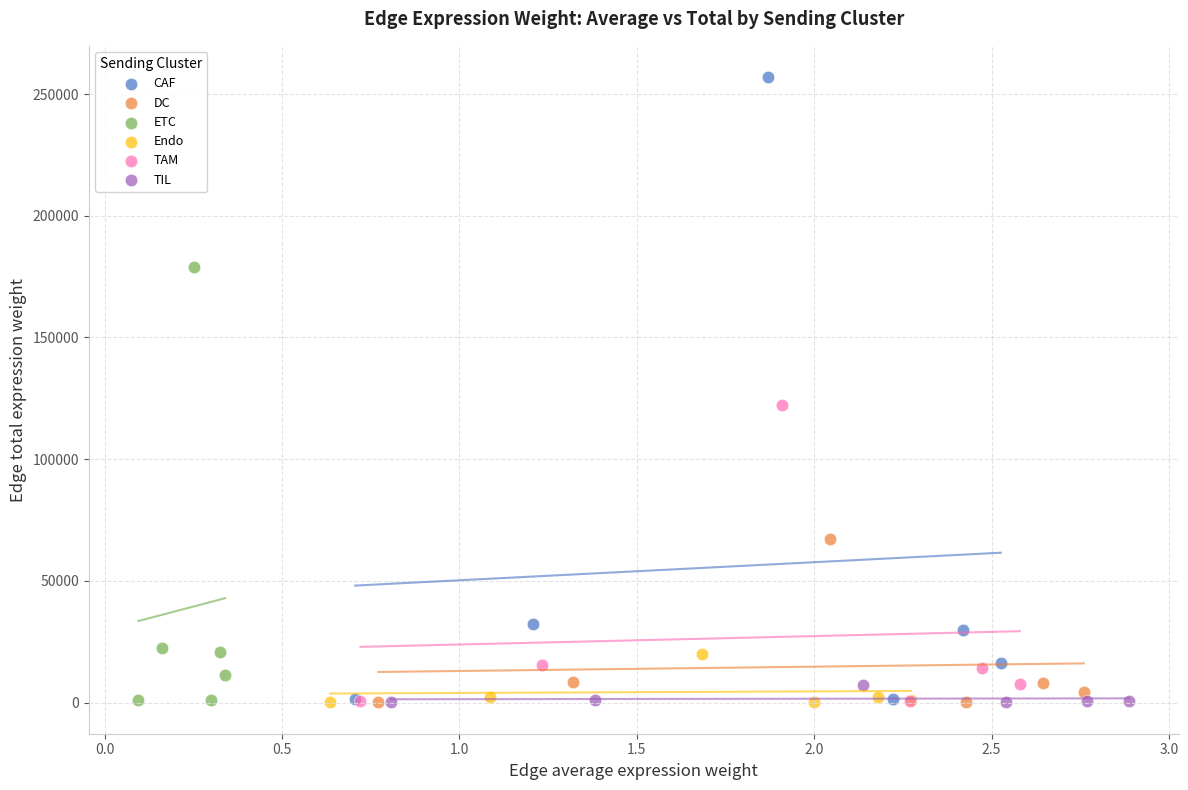

Which series contains the highest Y value?

CAF